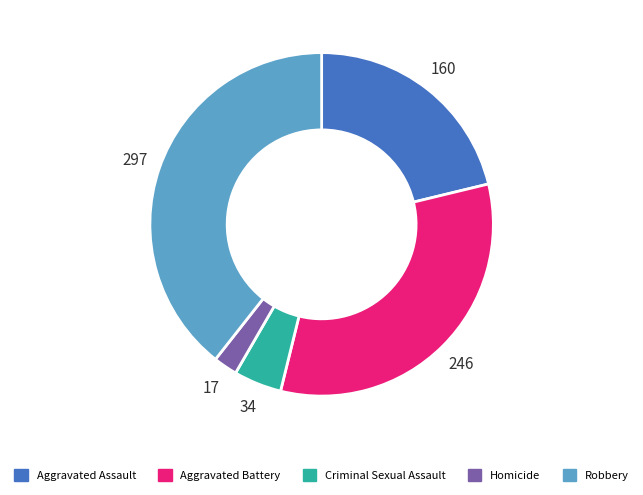

Combined, do Criminal Sexual Assault and Aggravated Battery account for over 50%?

No